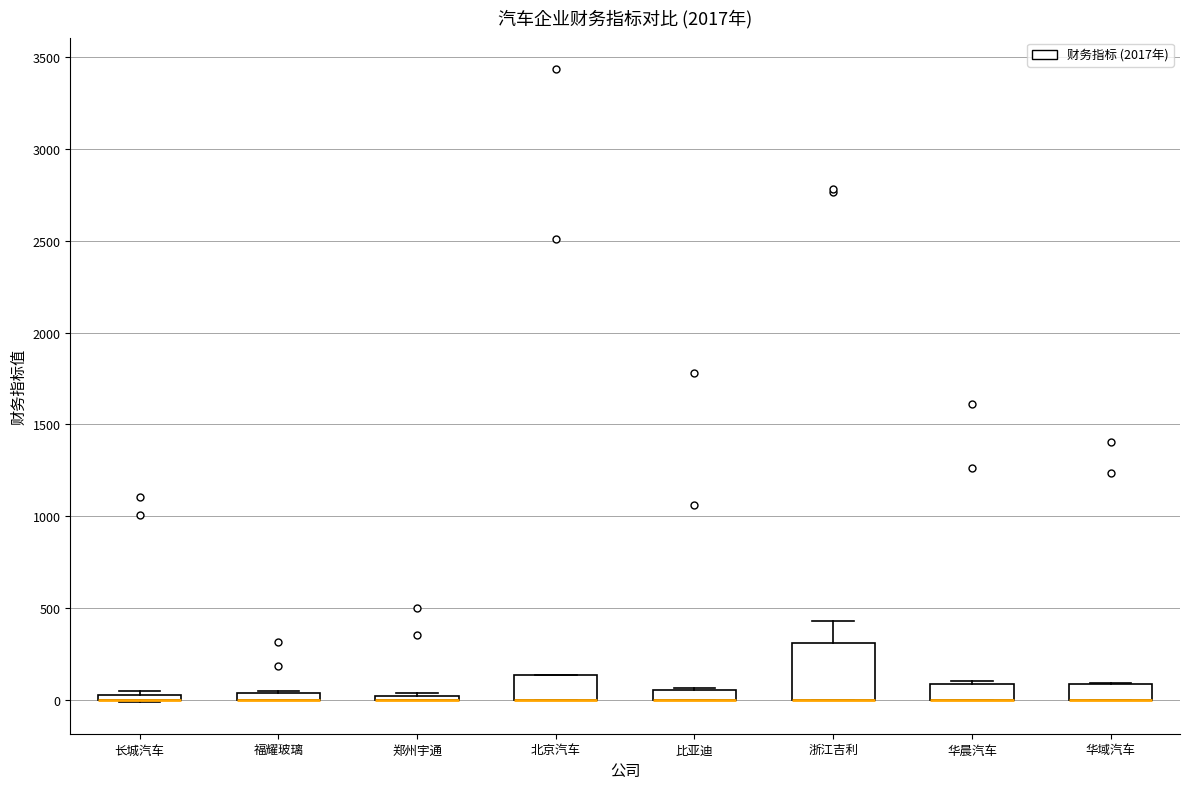

Where is the upper edge of the box for 北京汽车 on the y-axis? The values are not printed on the chart, so give them approximately, as read against the axis.

150